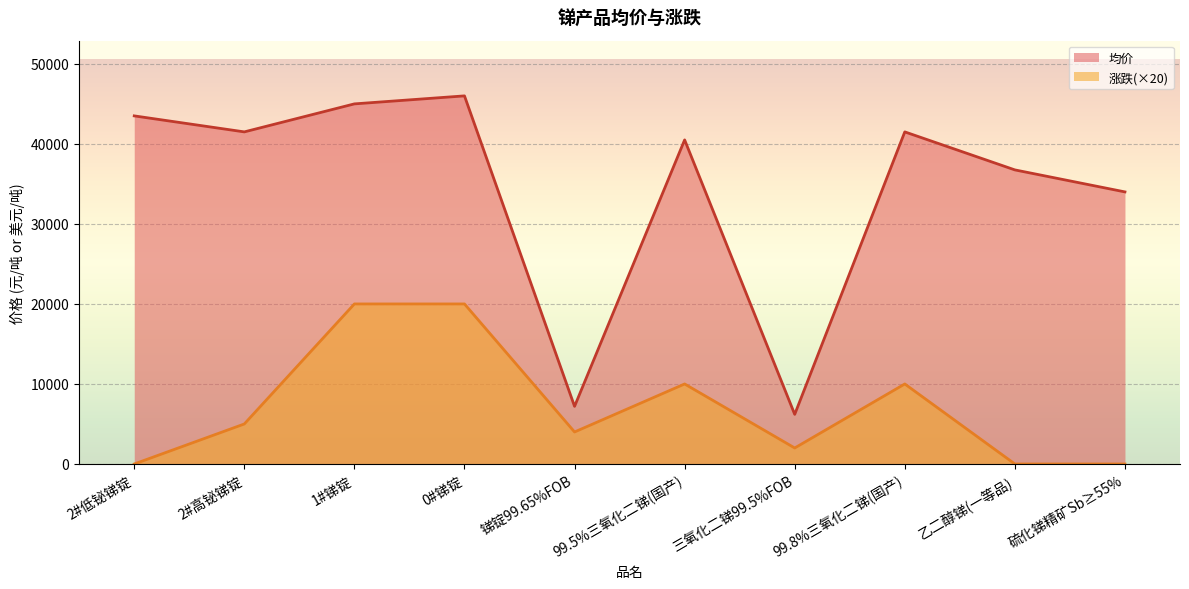

What are all the series names shown in the legend?

均价, 涨跌(×20)